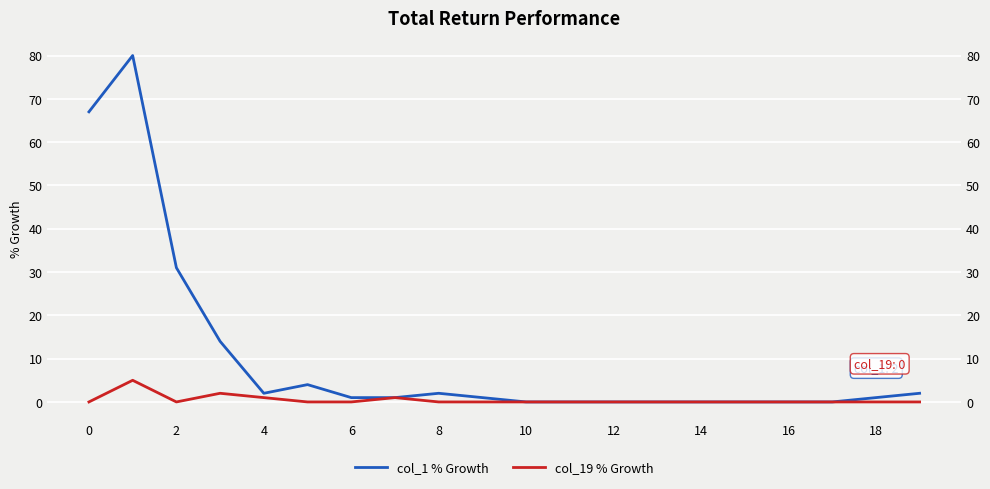

At how many categories does at least one series exceed 45?

2